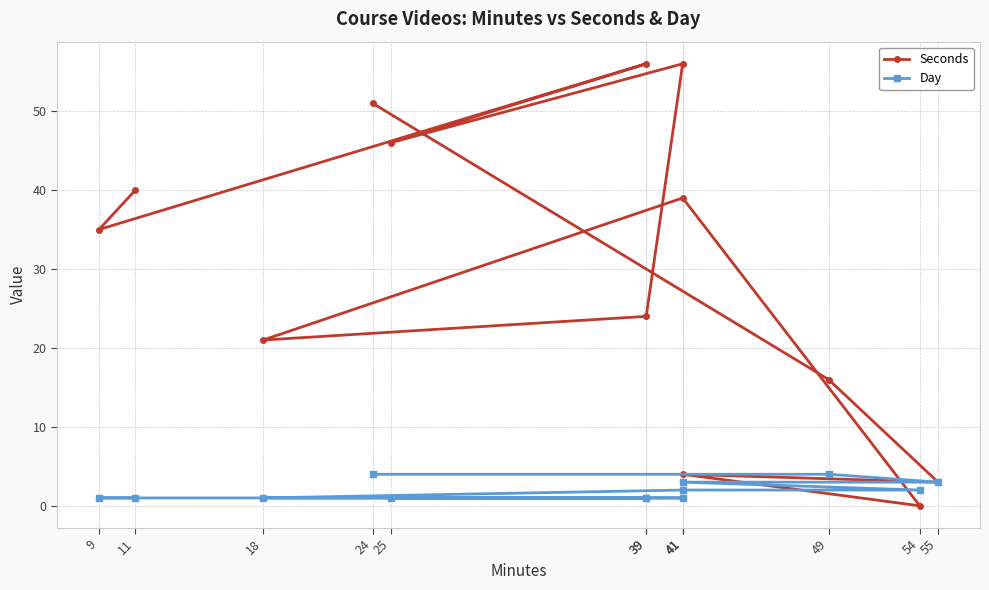

List the series in order of their overall mean, lowest first.

Day, Seconds